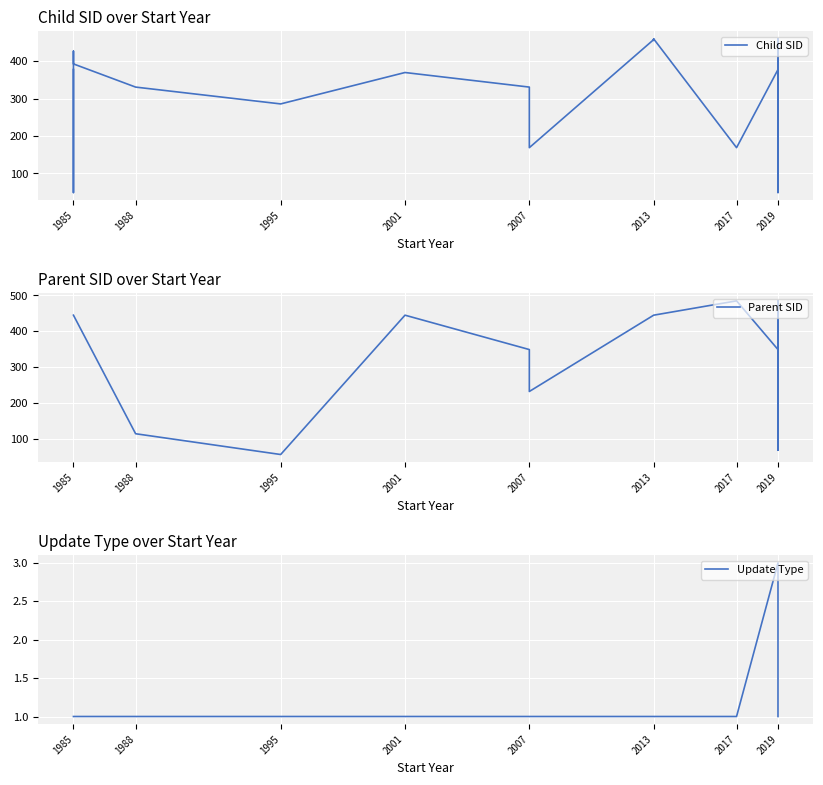

Which series changed the most between 1985 and 2013?

Child SID